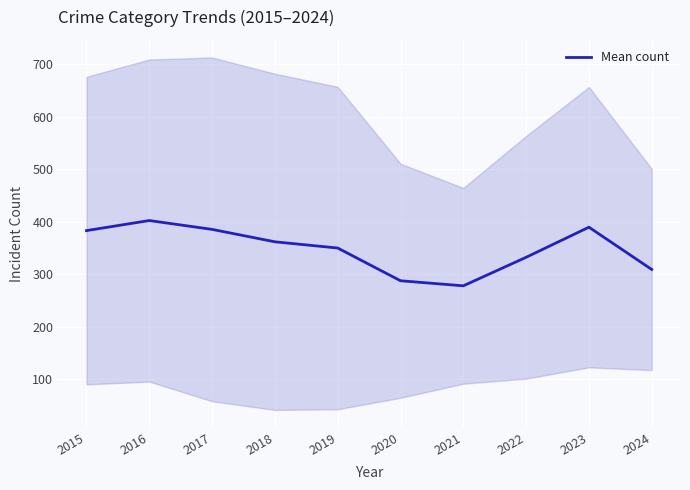

What is the difference between the maximum and second lowest values?

114.7